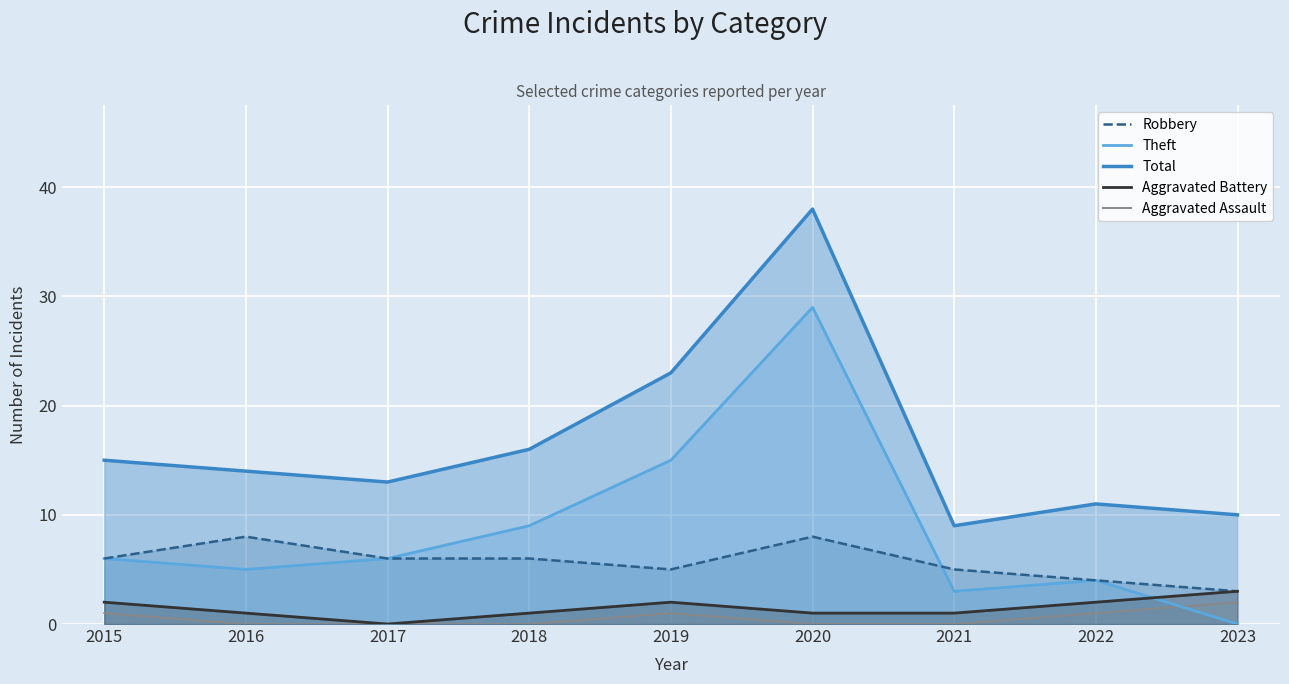

How many distinct data groups are displayed?

5